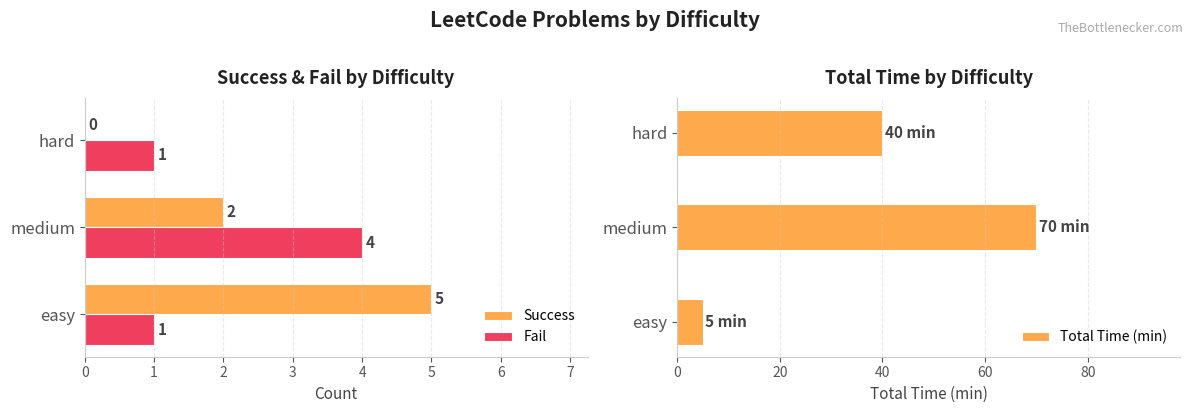

What is the sum of the Success values at hard and easy?

5